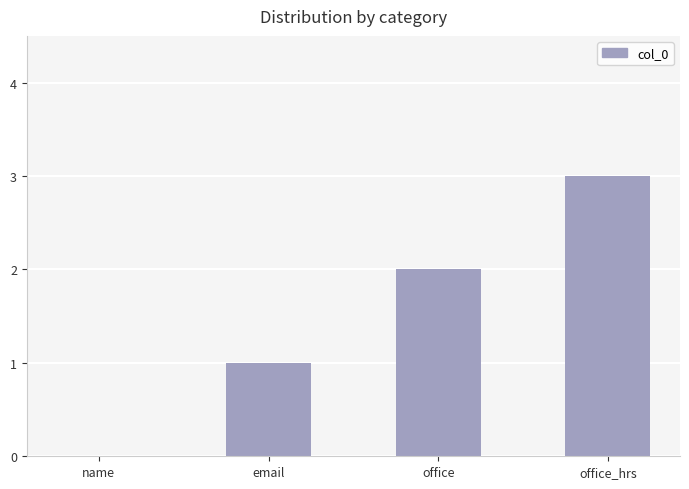

How many values are between 1 and 3?

3